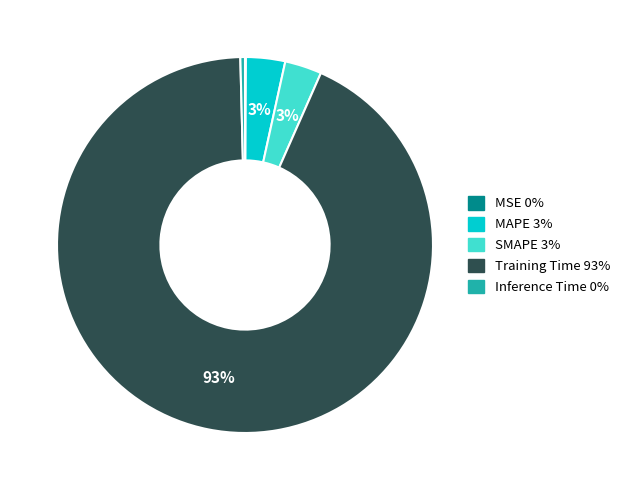

Is the sum of SMAPE and MAPE greater than half?

No